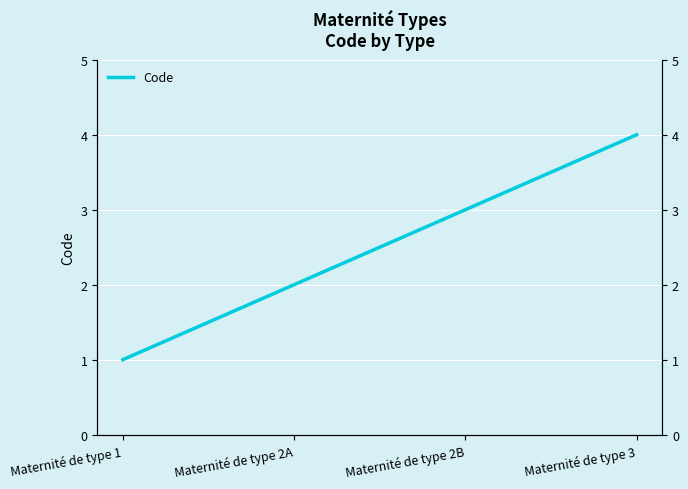

Reading left to right, list all the values displayed in this chart.

Maternité de type 1=1	Maternité de type 2A=2	Maternité de type 2B=3	Maternité de type 3=4